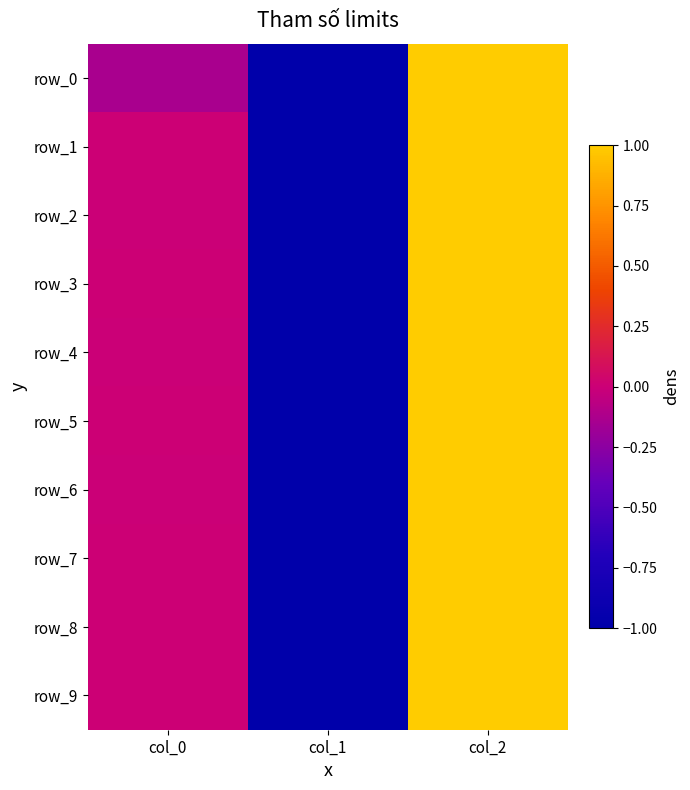

List the series in order of their peak value, highest first.

row_0, row_1, row_2, row_3, row_4, row_5, row_6, row_7, row_8, row_9